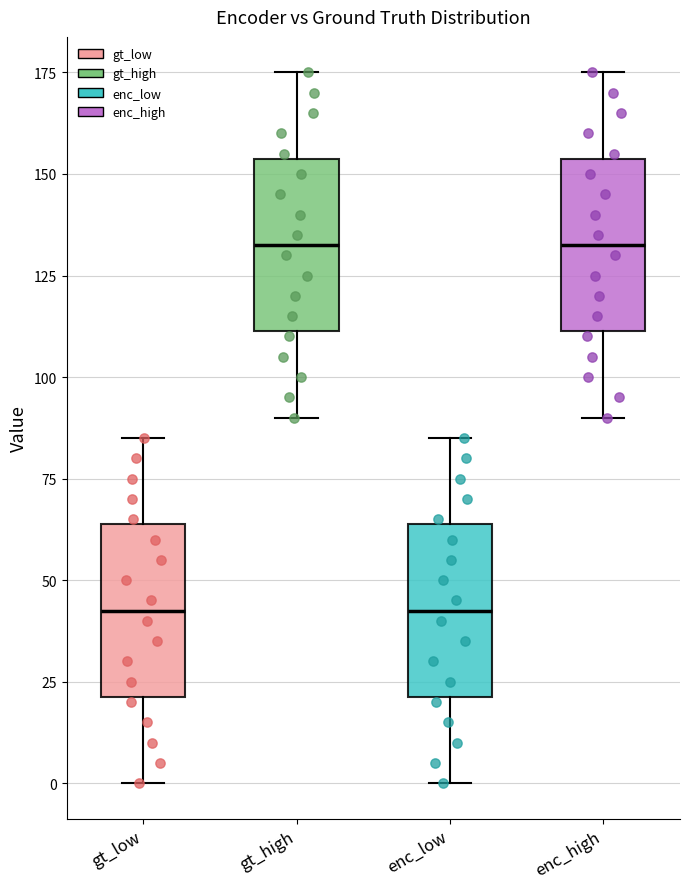

Reading left to right, read every box against the y-axis: the position of its median line, the range the box covers, and the ends of its whiskers. The values are not printed on the chart, so give them approximately, as read against the axis.

gt_low: median 45, box 20 to 65, whiskers 0 to 85
gt_high: median 135, box 110 to 155, whiskers 90 to 175
enc_low: median 45, box 20 to 65, whiskers 0 to 85
enc_high: median 135, box 110 to 155, whiskers 90 to 175